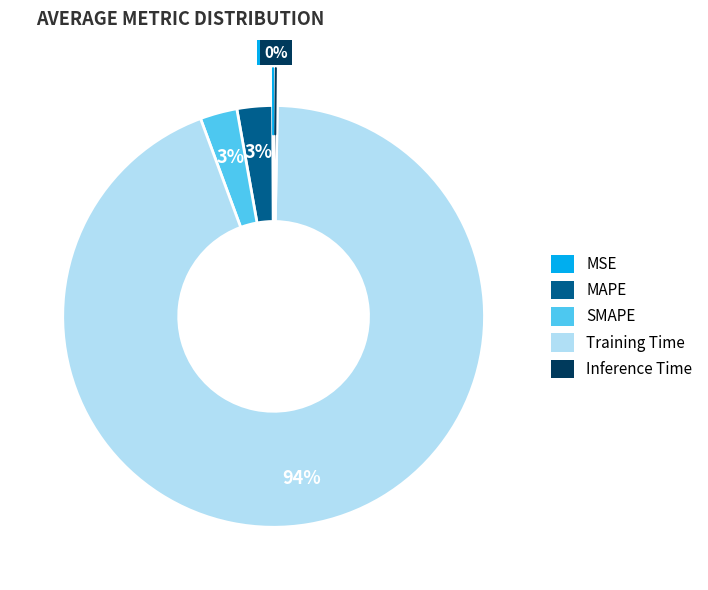

Is it true that Training Time is 87% of the pie?

False